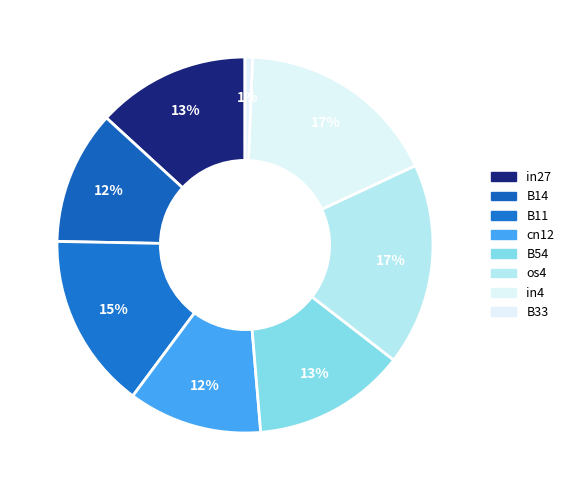

How many segments does this pie chart have?

8